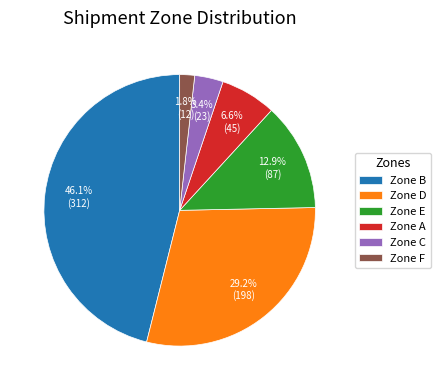

Combined, what portion of the pie is Zone A and Zone C?

10.0%